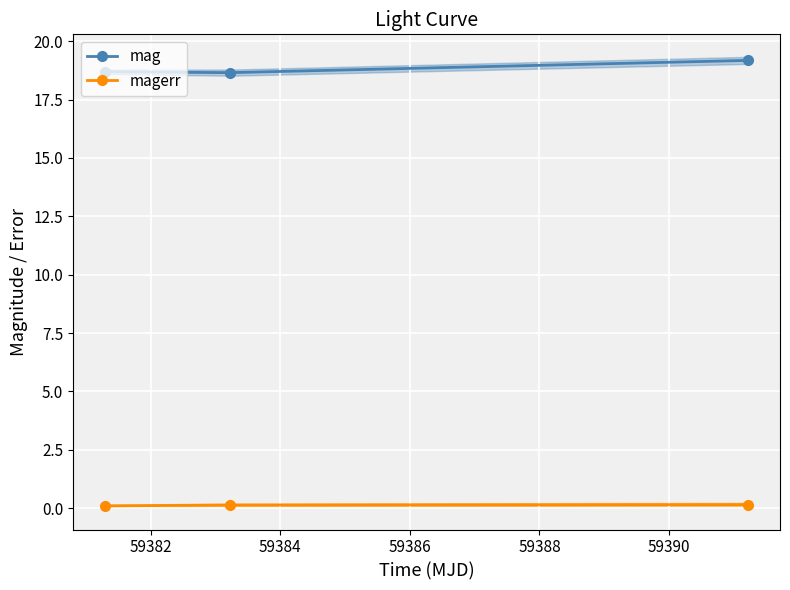

What is the value of the mag point at the 3rd from the left?

19.2